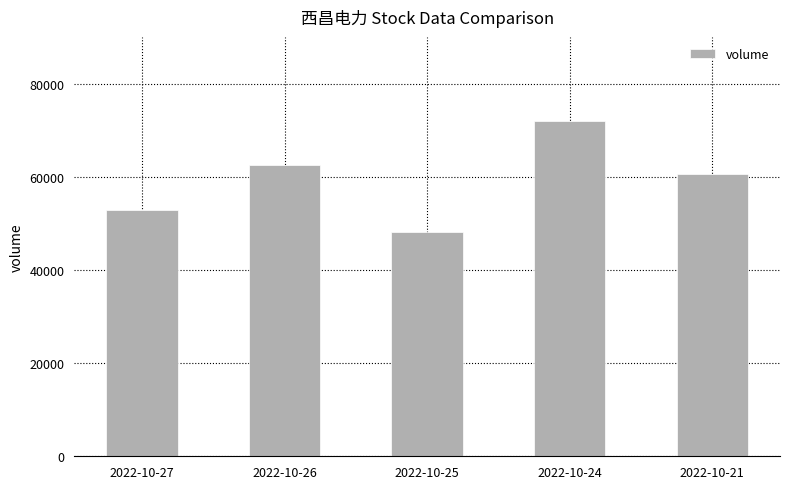

Reading left to right, list all the values displayed in this chart.

2022-10-27=53083	2022-10-26=62727	2022-10-25=48299	2022-10-24=72185	2022-10-21=60829